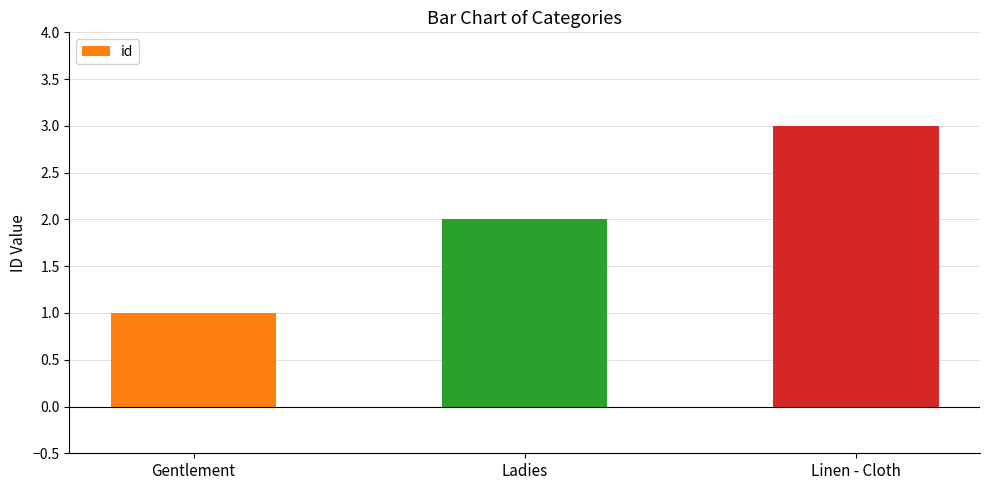

What is the sum of the values at Gentlement and Linen - Cloth?

4